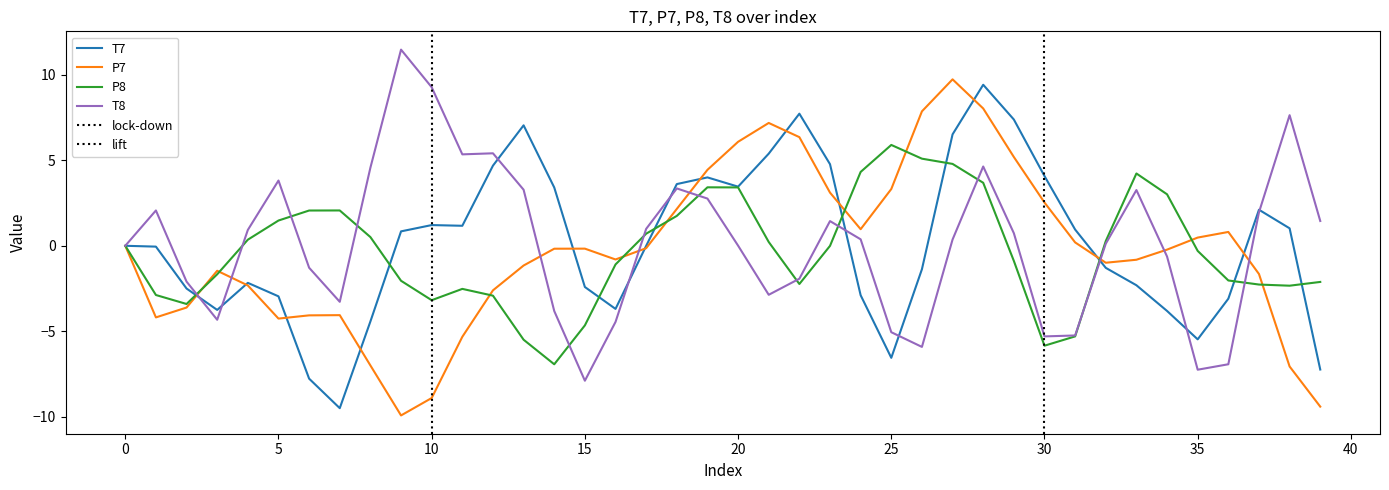

What is the label of the 36th point from the left?

35